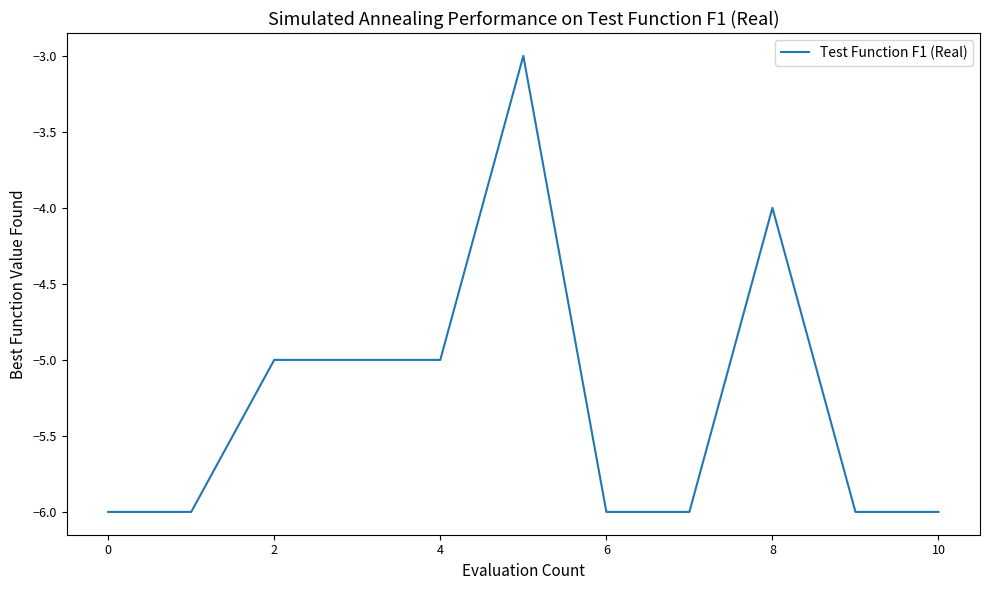

What is the greatest value displayed?

-3